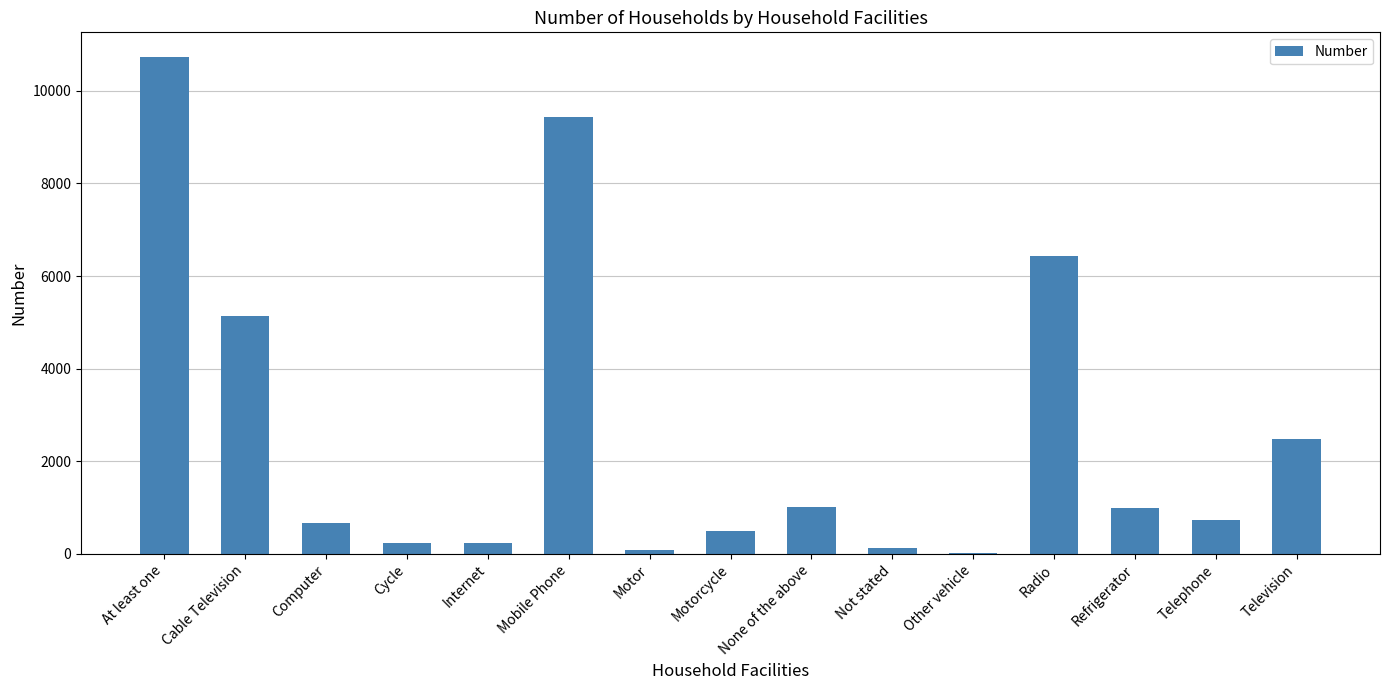

Is it true that the value at Mobile Phone is 14445?

False